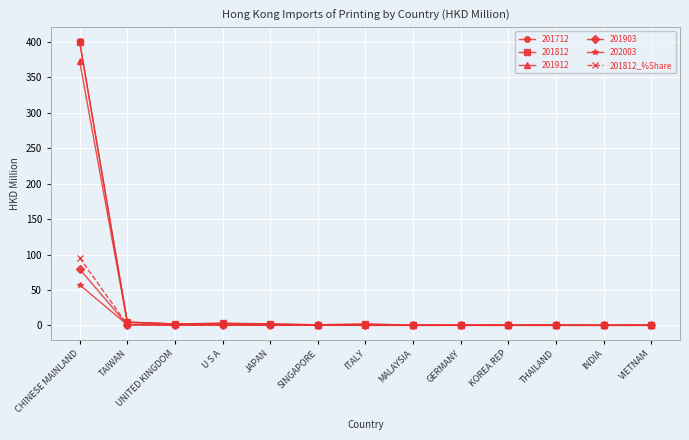

Is it true that 202003 equals 15.1 at CHINESE MAINLAND?

False